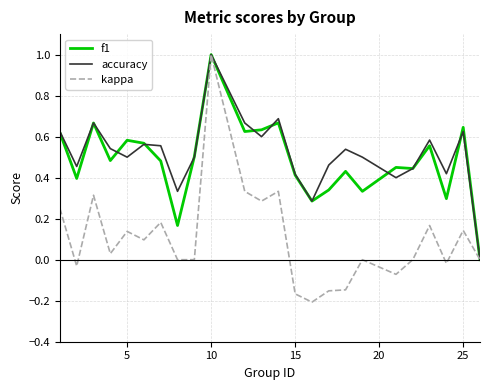

What is the greatest value displayed?

1.0